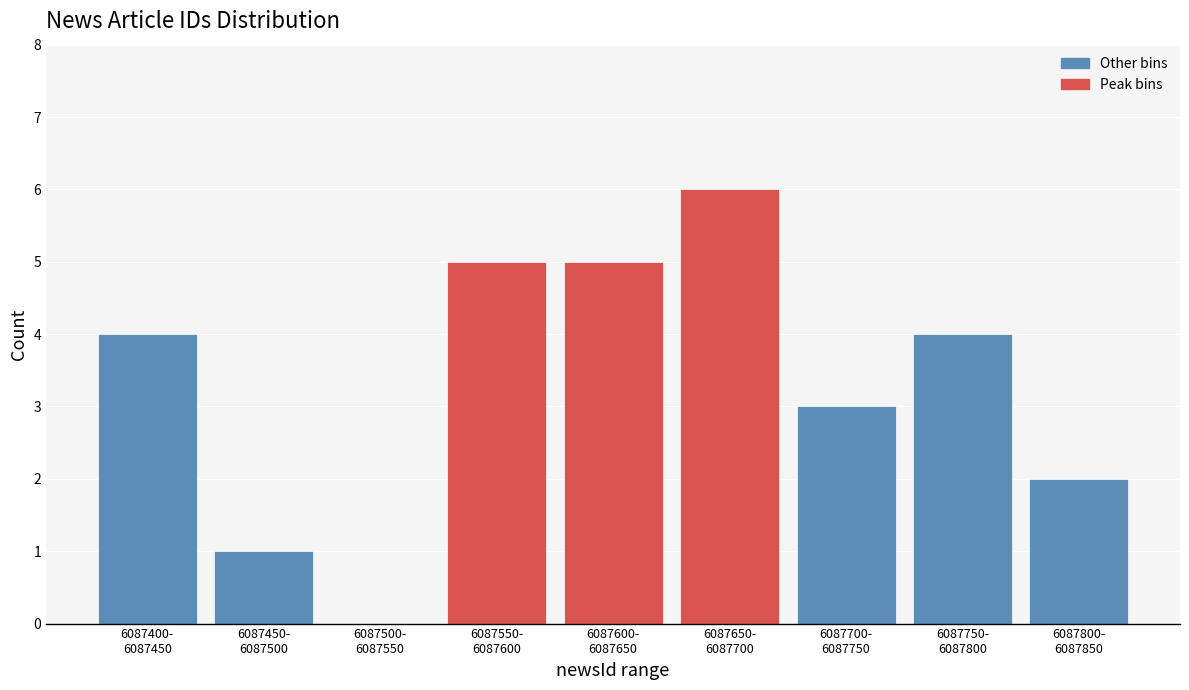

What is the maximum value shown in the chart?

6